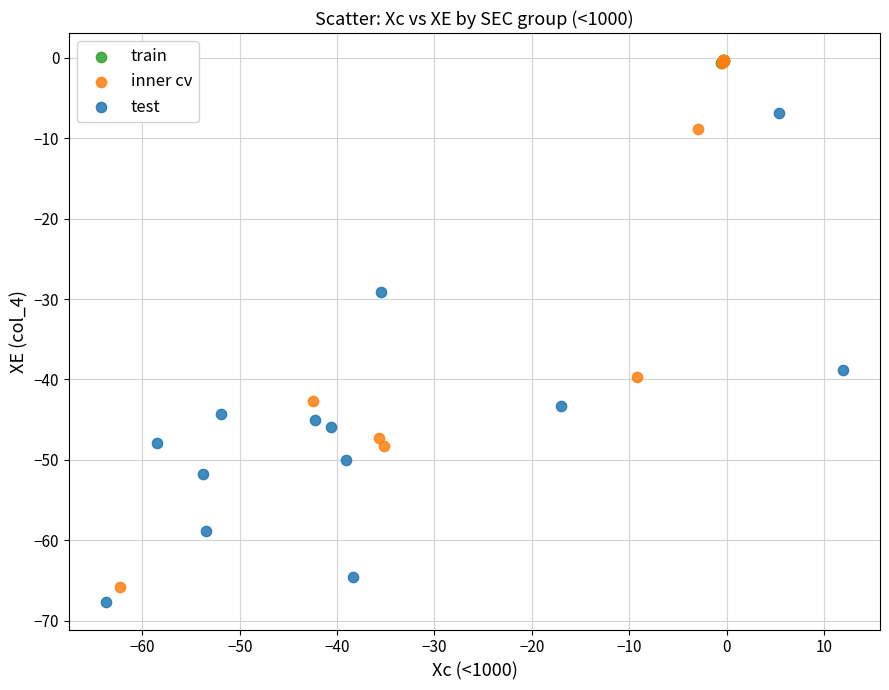

Which series has the largest Y range (max minus min)?

inner cv